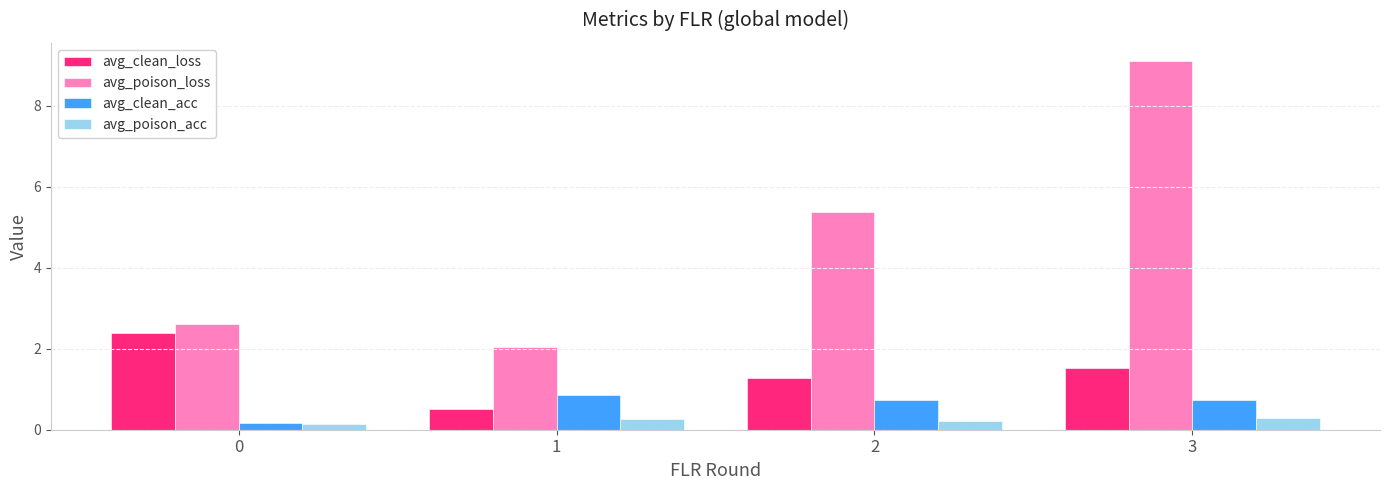

Is it true that avg_clean_acc equals 0.7 at 2?

True